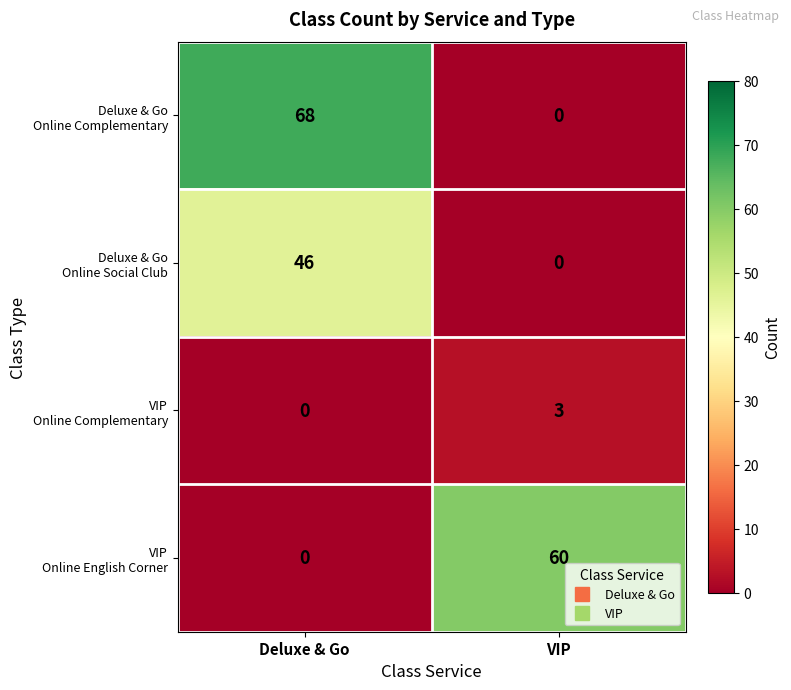

At which category is the sum across all series the highest?

Deluxe & Go